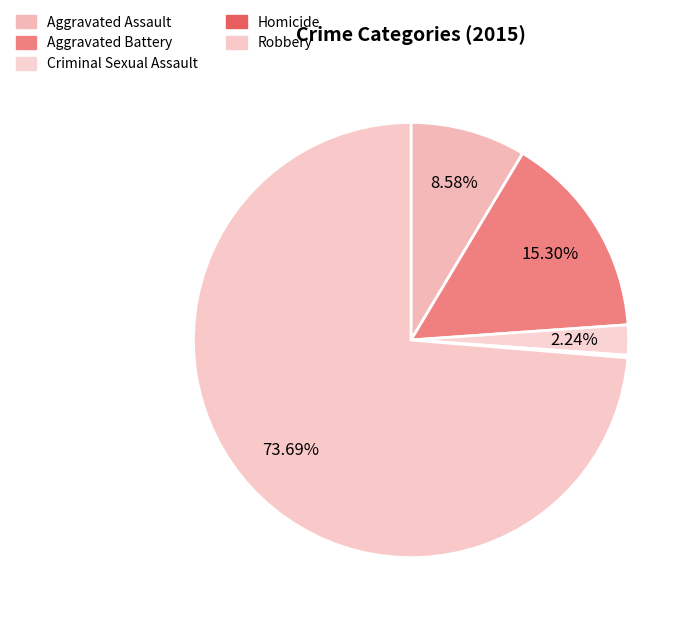

Count the number of slices in the pie.

5